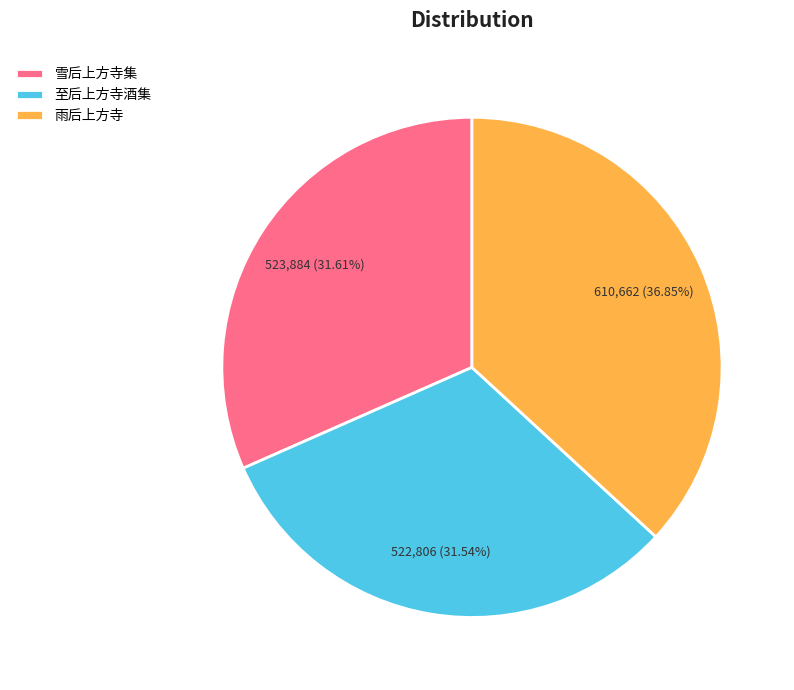

Is the sum of 至后上方寺酒集 and 雨后上方寺 greater than half?

Yes